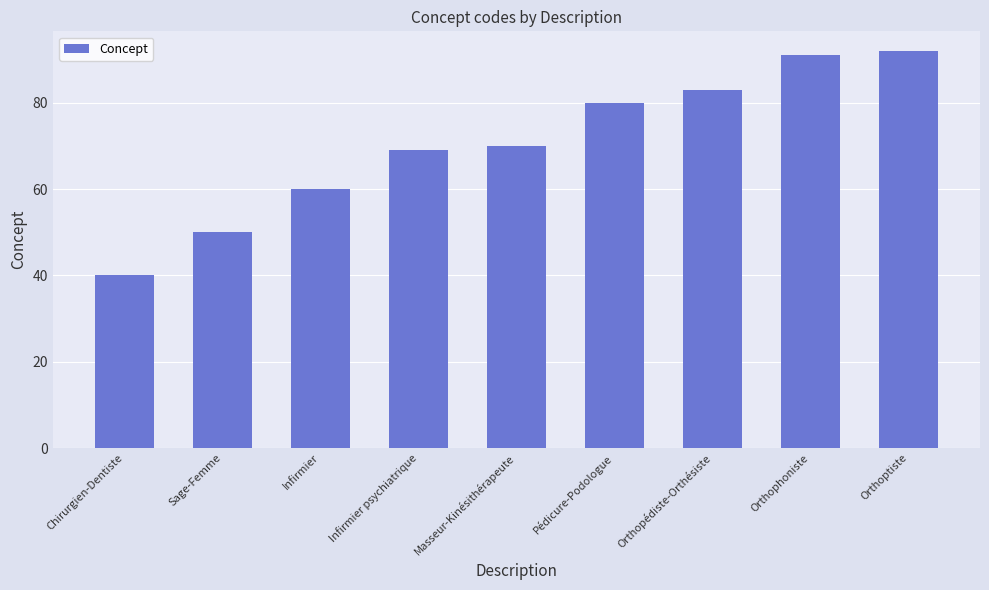

Approximately how many times larger is the value at Infirmier psychiatrique compared to Orthopédiste-Orthésiste?

0.8